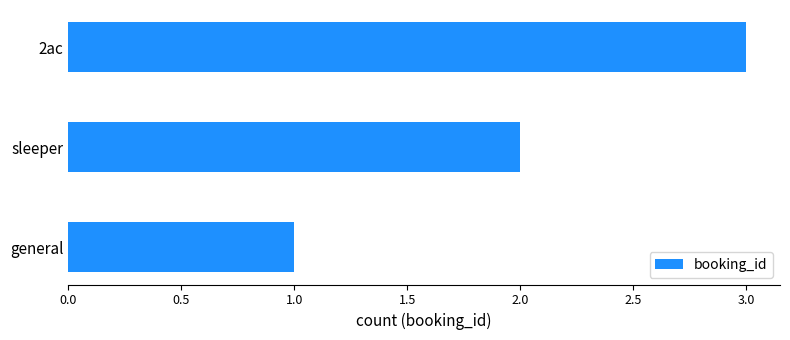

What is the ratio of the value at general to the value at sleeper?

0.5